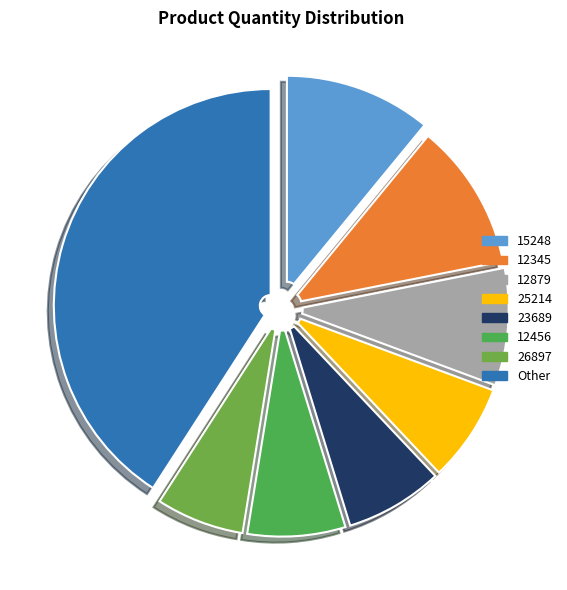

Count the number of slices in the pie.

8